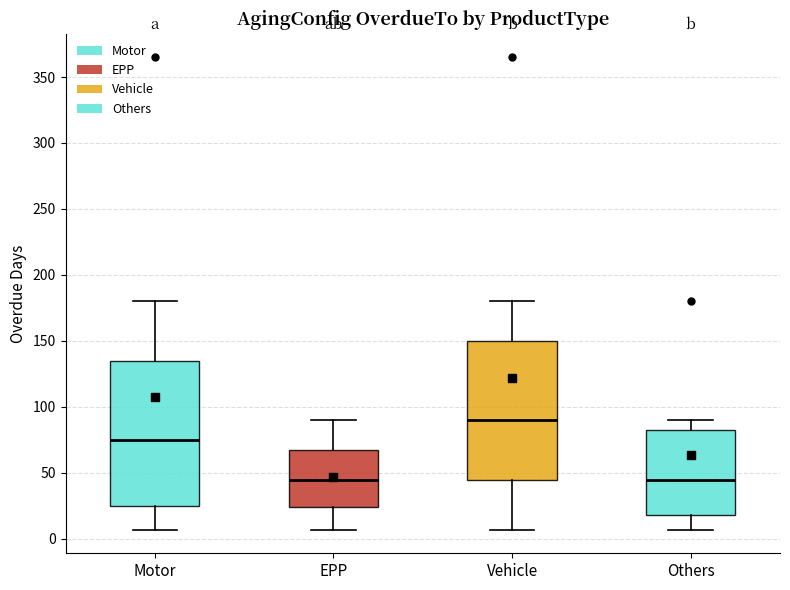

Where is the lower edge of the box for Vehicle on the y-axis? The values are not printed on the chart, so give them approximately, as read against the axis.

45